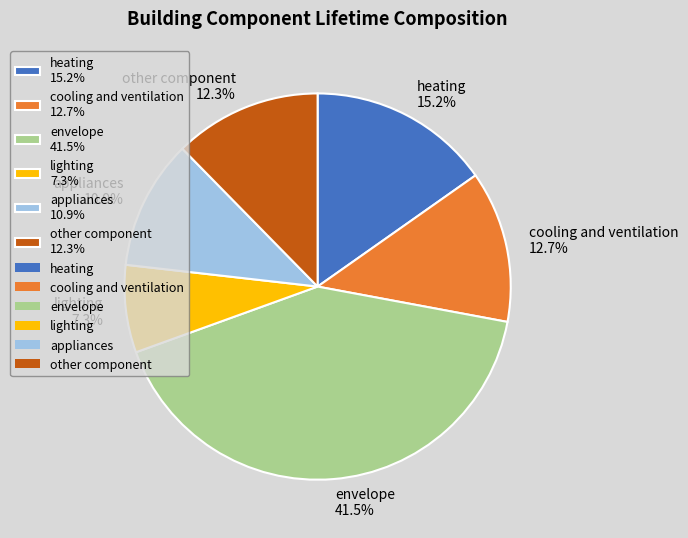

Does cooling and ventilation represent more than half of the total?

No